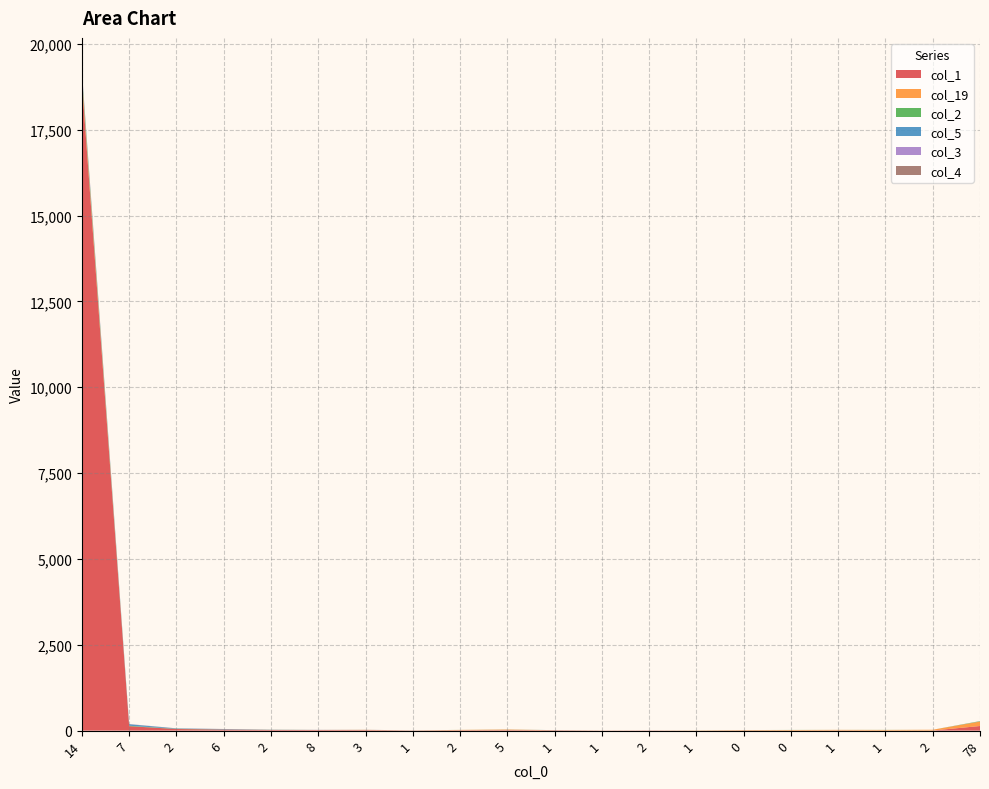

Reading right to left, what are all the values shown in this chart?

col_1: 135	3	1	4	1	5	1	6	3	11	14	11	6	16	17	20	32	47	130	18882
col_19: 129	23	19	18	17	11	6	1	3	2	17	10	1	6	3	1	0	0	0	125
col_2: 11	0	2	1	2	1	1	0	0	1	1	1	1	0	0	2	4	6	12	115
col_5: 0	0	0	0	0	0	0	0	0	1	1	0	0	1	2	4	10	10	45	25
col_3: 2	0	0	0	0	0	0	0	0	0	0	0	0	0	1	0	1	1	3	54
col_4: 2	0	0	0	0	0	0	0	0	0	1	0	0	2	0	1	1	3	2	14